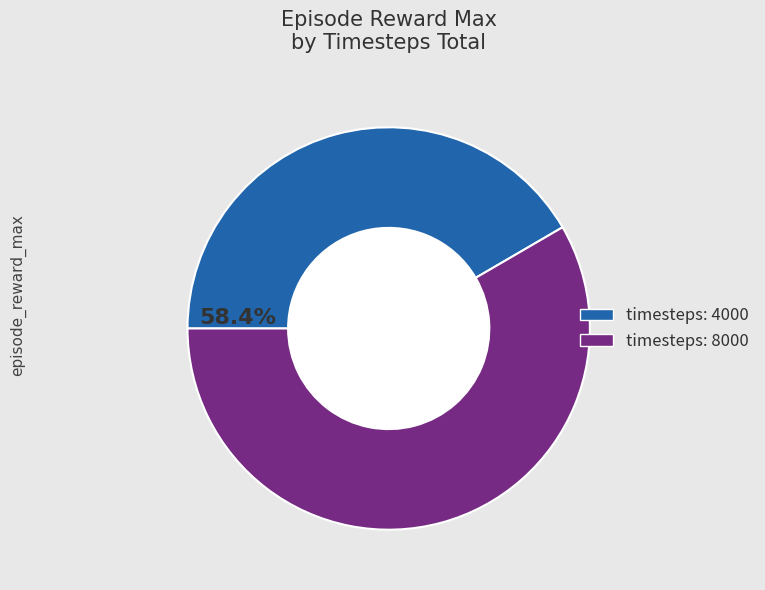

Rank the categories by value from highest to lowest.

8000, 4000